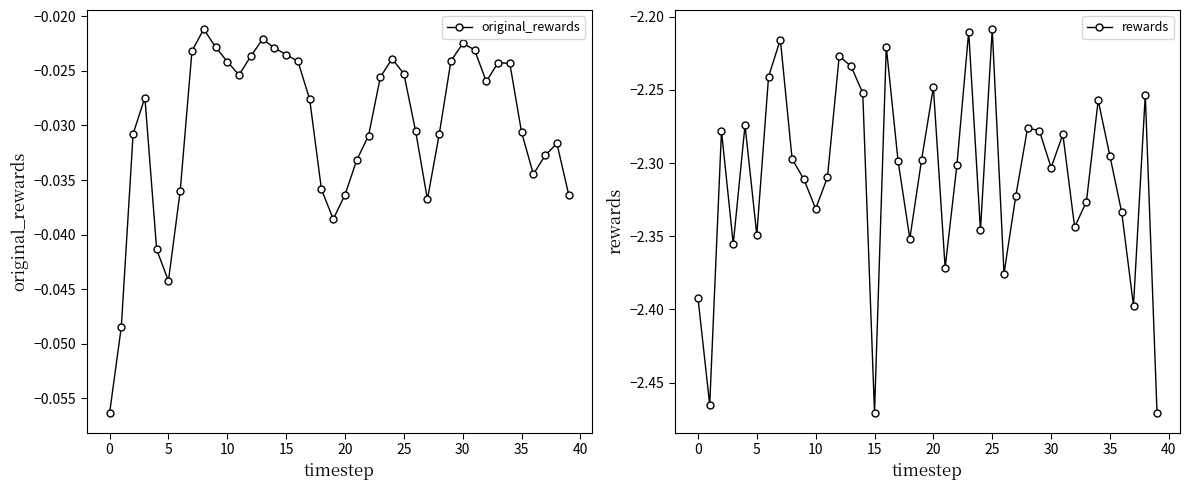

What is the total value across all series at 38?

-2.3